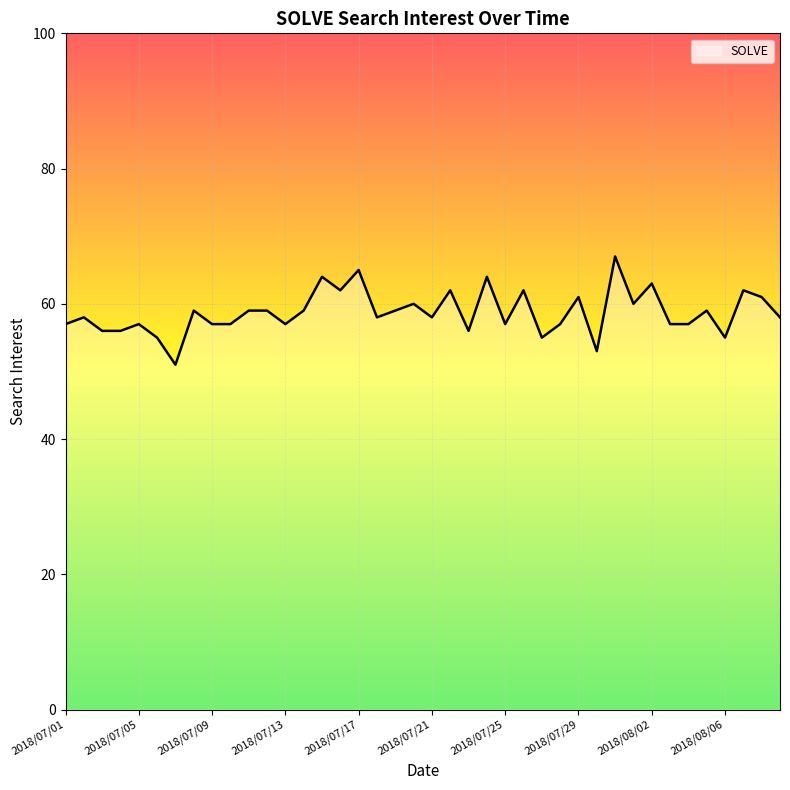

Reading left to right, transcribe all the data shown in this chart.

57	58	56	56	57	55	51	59	57	57	59	59	57	59	64	62	65	58	59	60	58	62	56	64	57	62	55	57	61	53	67	60	63	57	57	59	55	62	61	58